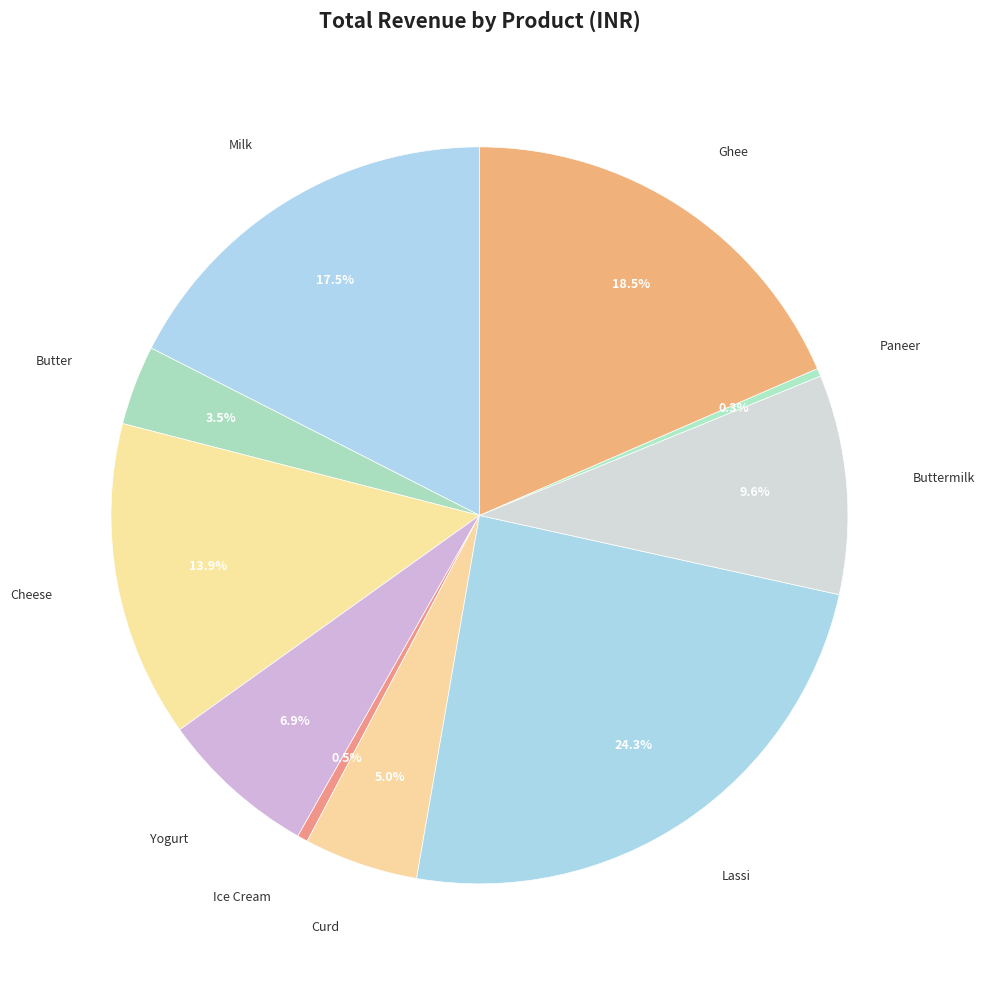

What is the smallest slice in the pie chart?

Paneer